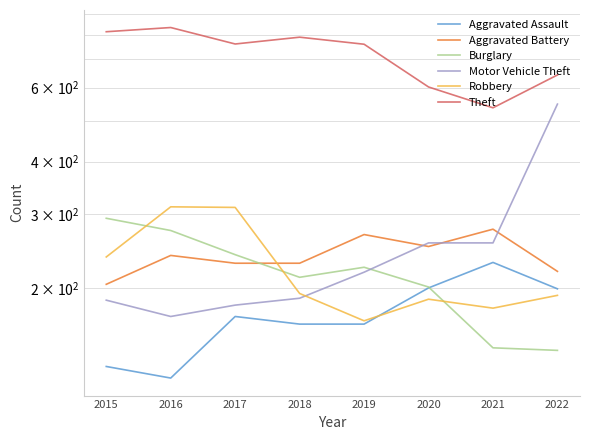

How many times do Aggravated Assault and Robbery cross each other?

1